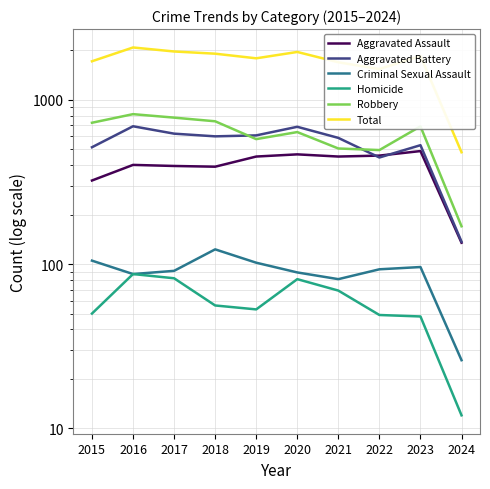

What is the difference between the maximum and second lowest values in the Homicide series?

39